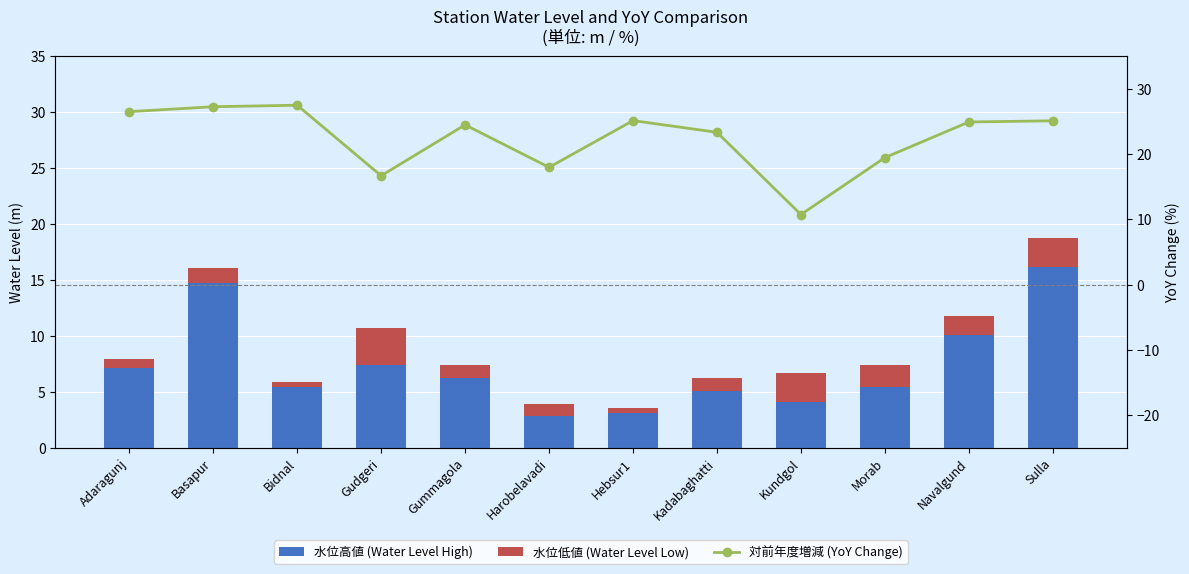

Read the 対前年度増減 (YoY Change) value at Adaragunj.

26.5